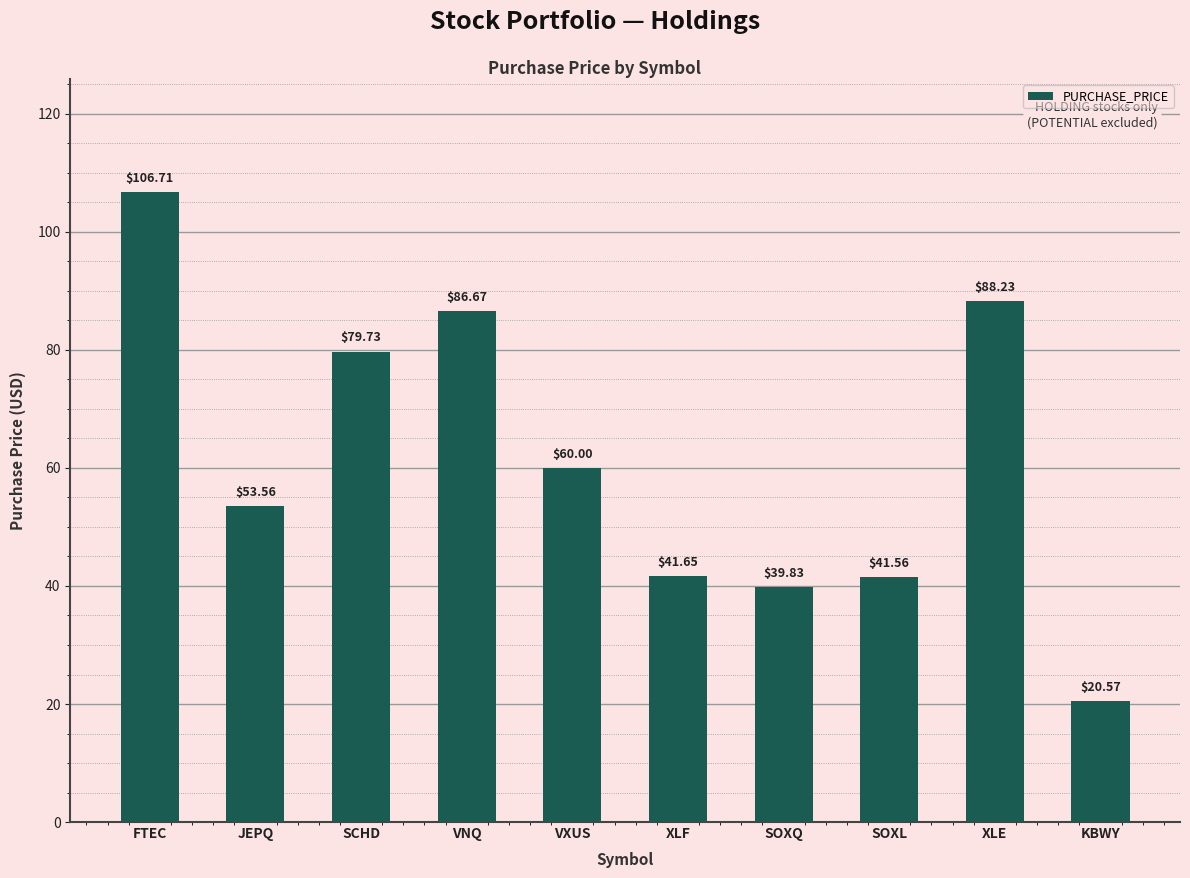

What is the label of the 5th bar from the right?

XLF